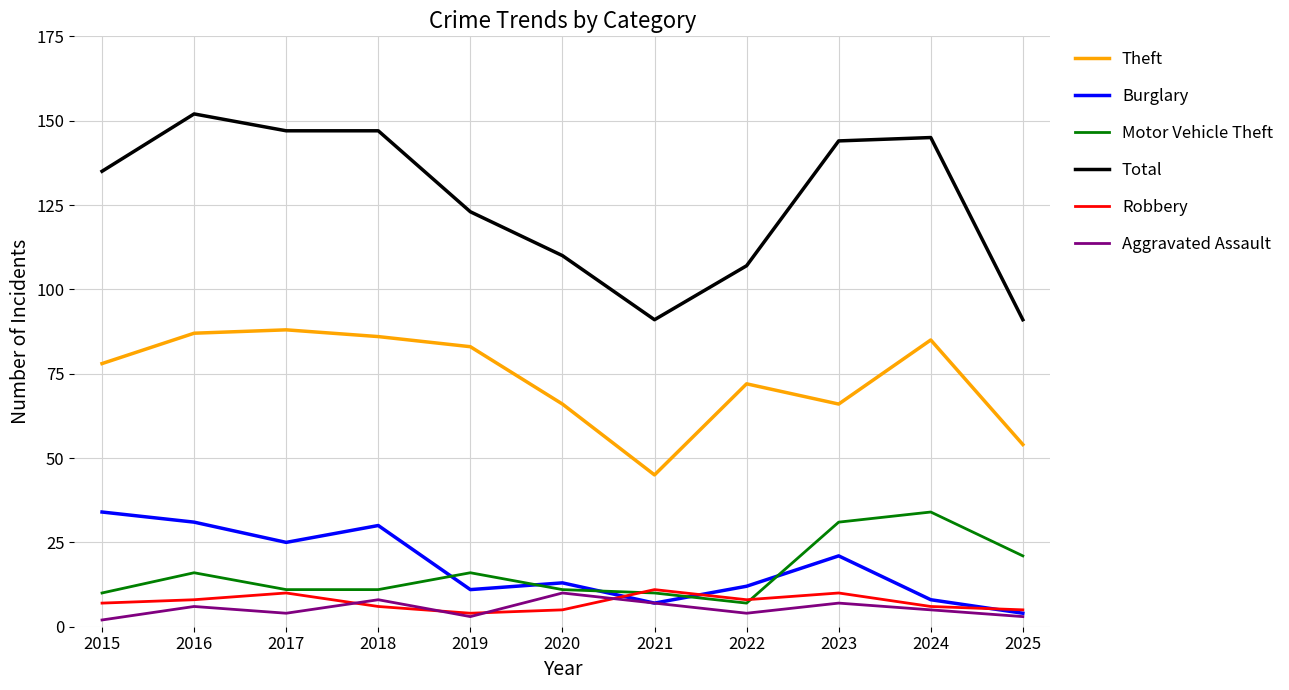

Which series has the largest range (max minus min)?

Total